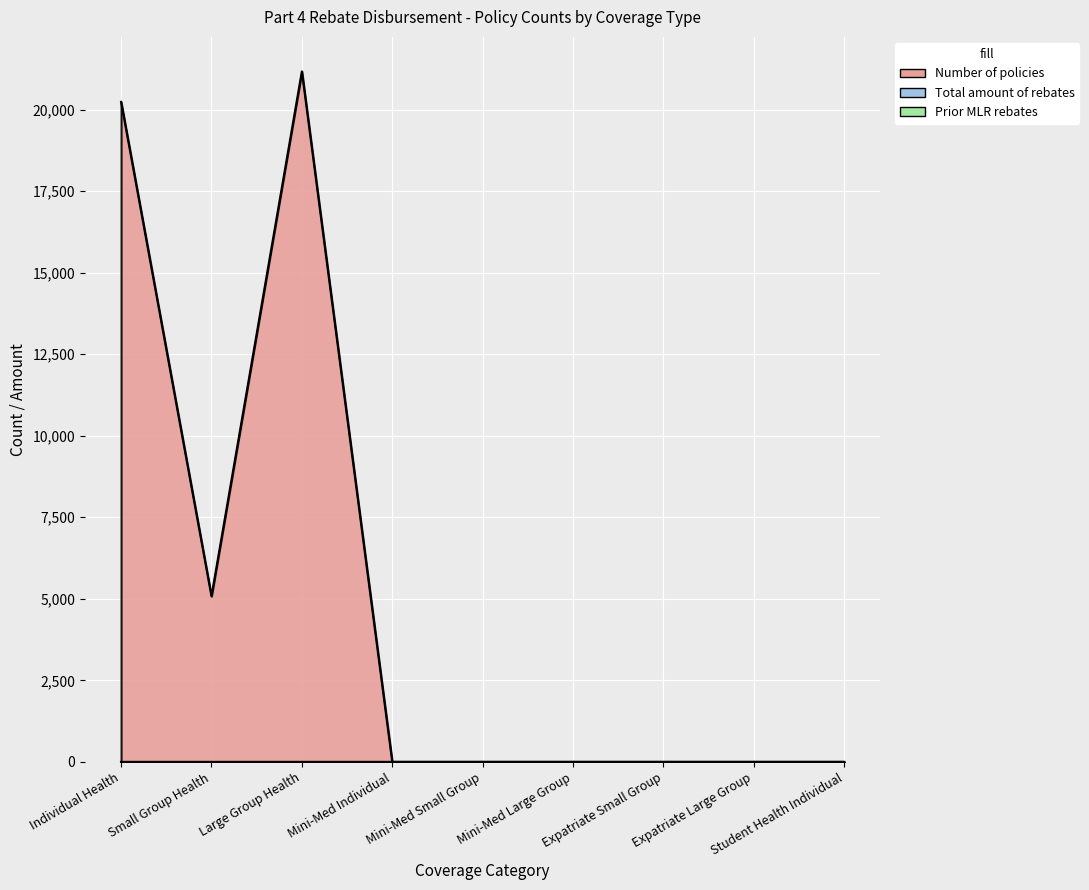

Reading right to left, what are all the values shown in this chart?

Number of policies: 0	0	0	0	0	0	21170	5081	20238
Total amount of rebates: 0	0	0	0	0	0	0	0	0
Prior MLR rebates: 0	0	0	0	0	0	0	0	0